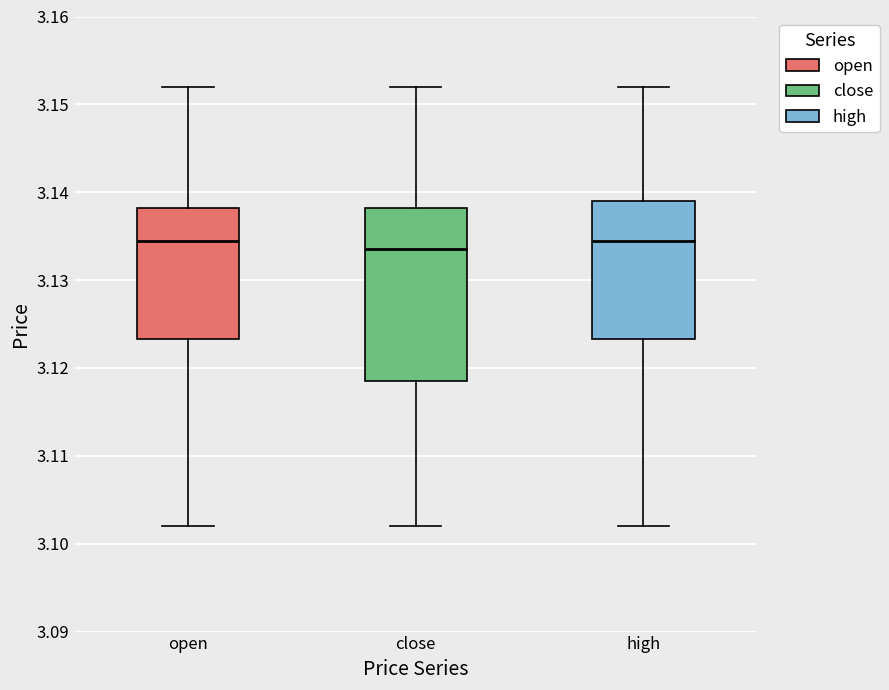

Reading left to right, read every box against the y-axis: the position of its median line, the range the box covers, and the ends of its whiskers. The values are not printed on the chart, so give them approximately, as read against the axis.

open: median 3.135, box 3.123 to 3.138, whiskers 3.102 to 3.152
close: median 3.134, box 3.119 to 3.138, whiskers 3.102 to 3.152
high: median 3.135, box 3.123 to 3.139, whiskers 3.102 to 3.152